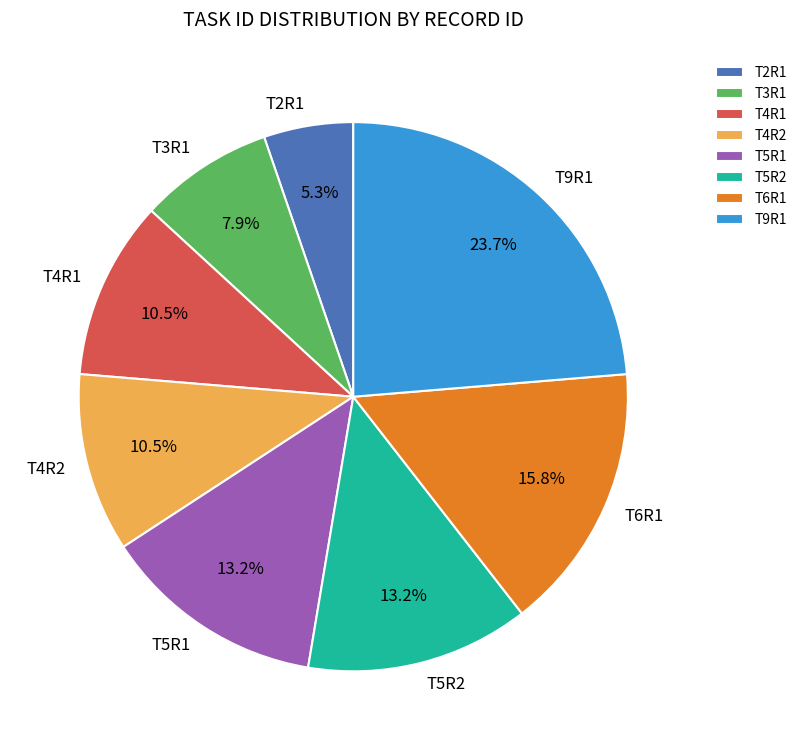

Is T5R1 the majority of the pie?

No